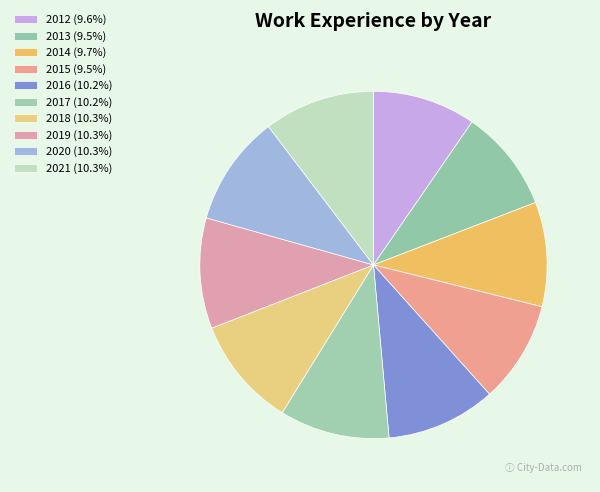

Count the number of slices in the pie.

10